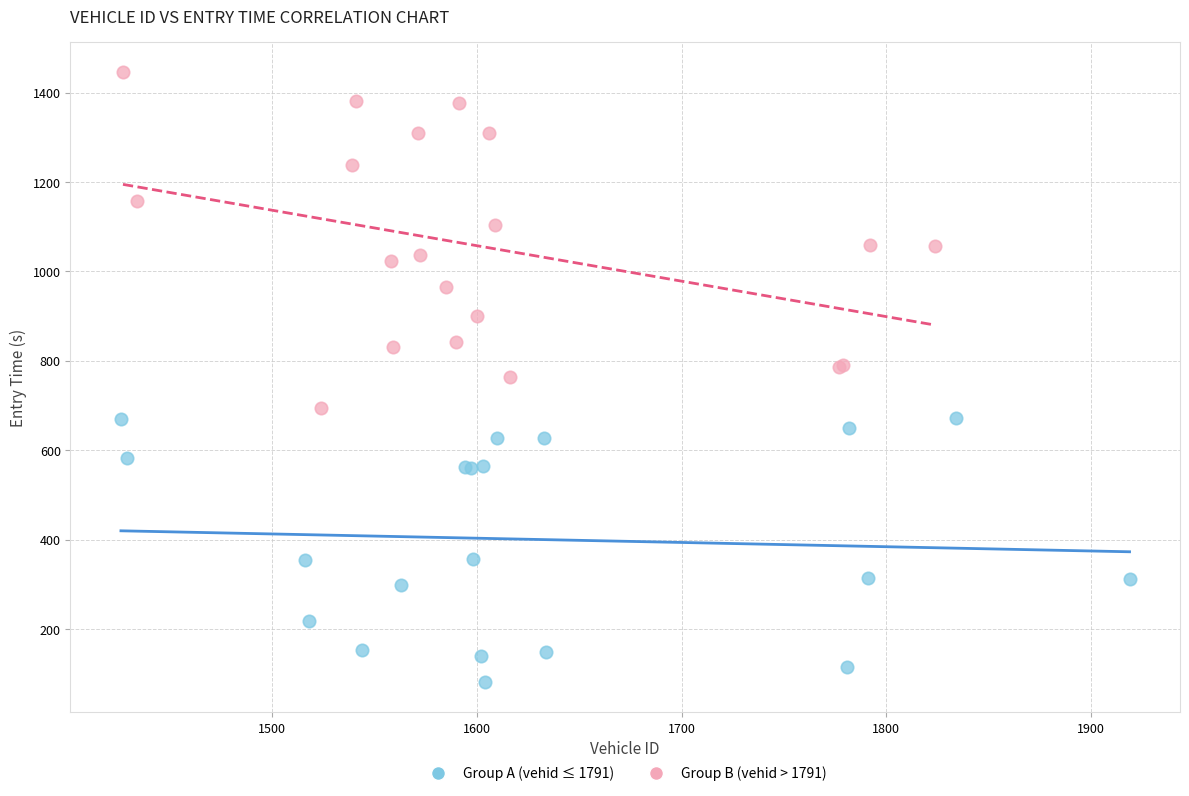

Which series reaches the minimum Y coordinate?

Group A (vehid ≤ 1791)